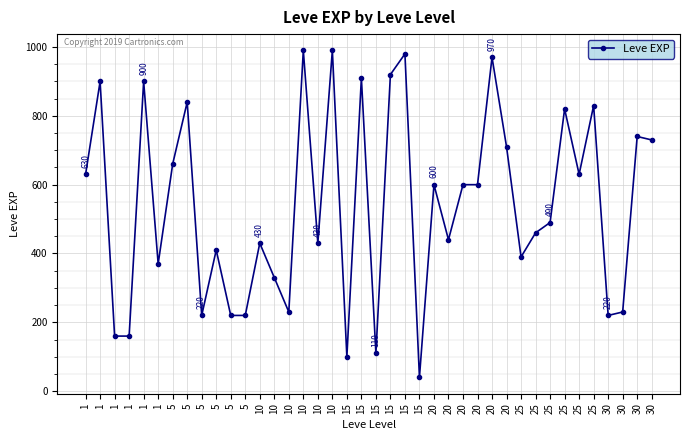

Approximately how many times larger is the value at 25 compared to 25?

1.8